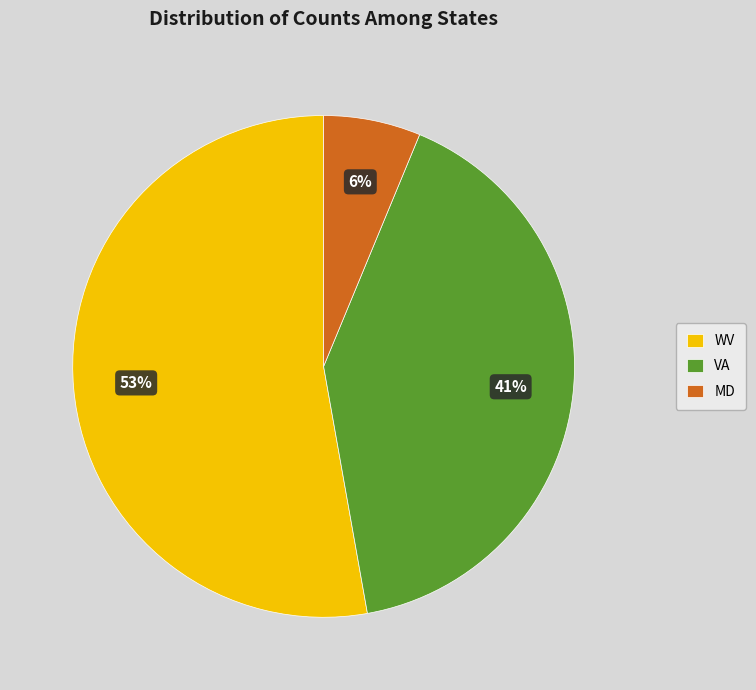

How many segments does this pie chart have?

3